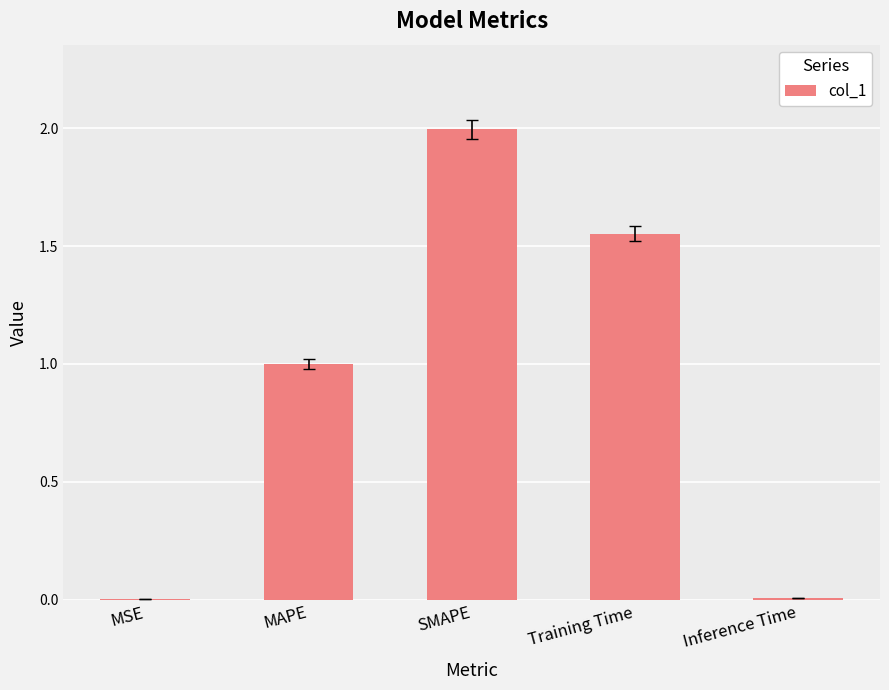

What is the sum of all values?

4.6